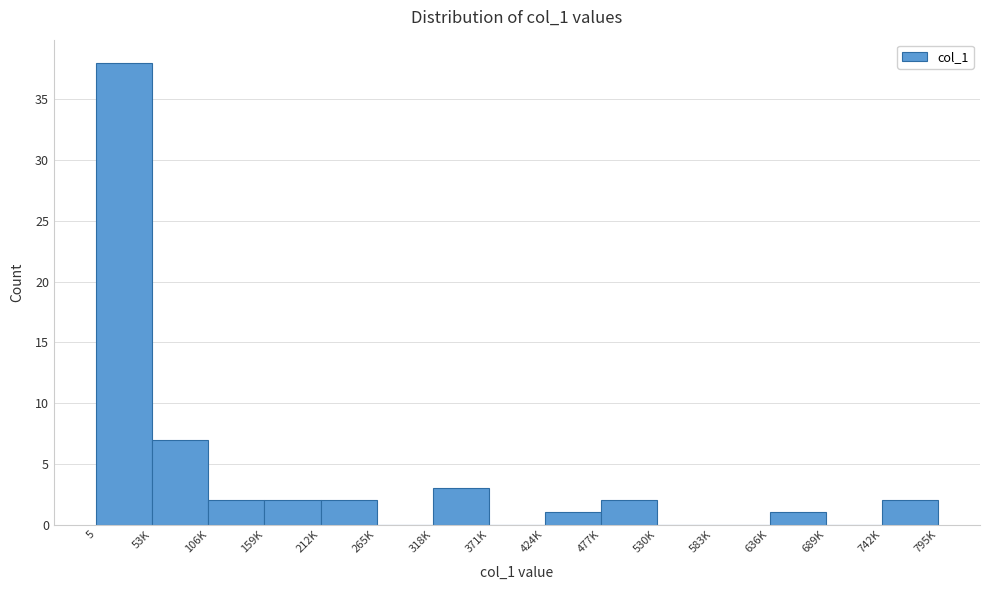

Reading left to right, what are all the values shown in this chart?

5=38	53K=7	106K=2	159K=2	212K=2	265K=0	318K=3	371K=0	424K=1	477K=2	530K=0	583K=0	636K=1	689K=0	742K=2